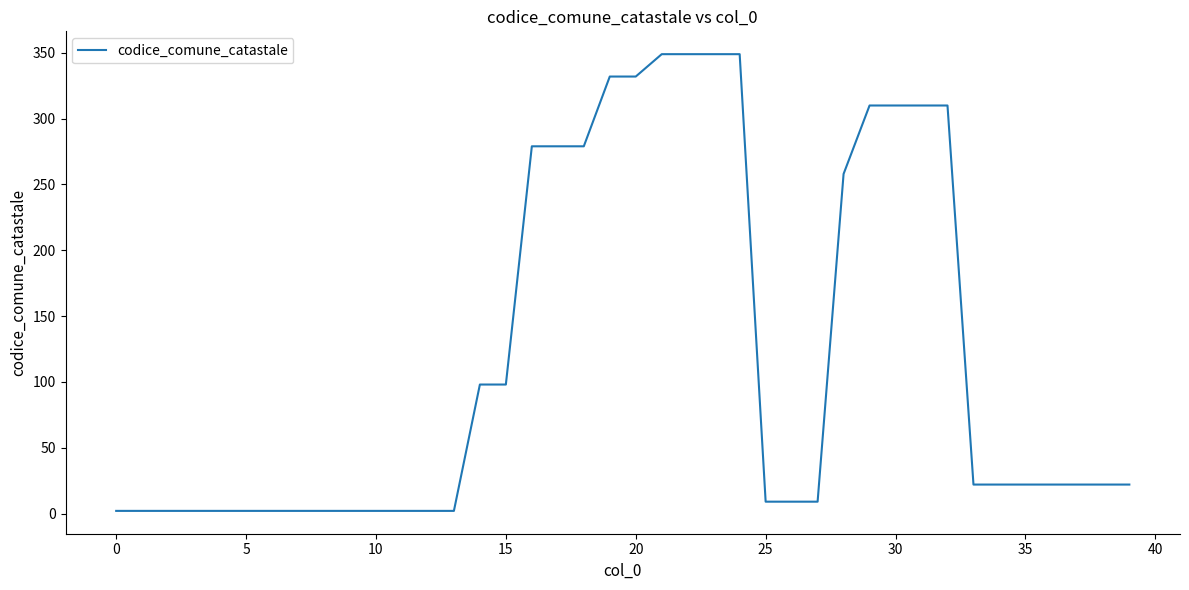

What is the difference between the maximum and minimum values?

347